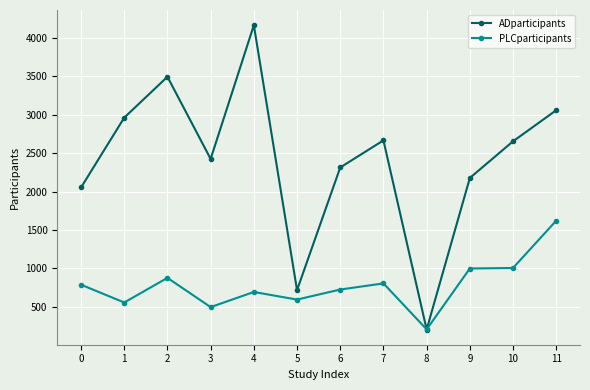

Which series changed the most between 4 and 5?

ADparticipants